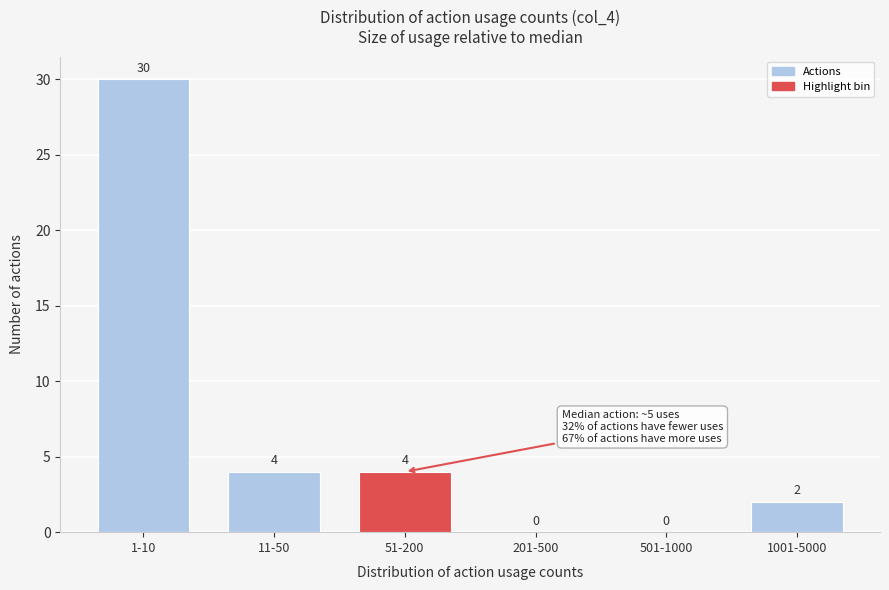

Reading left to right, what are all the values shown in this chart?

1-10=30	11-50=4	51-200=4	201-500=0	501-1000=0	1001-5000=2